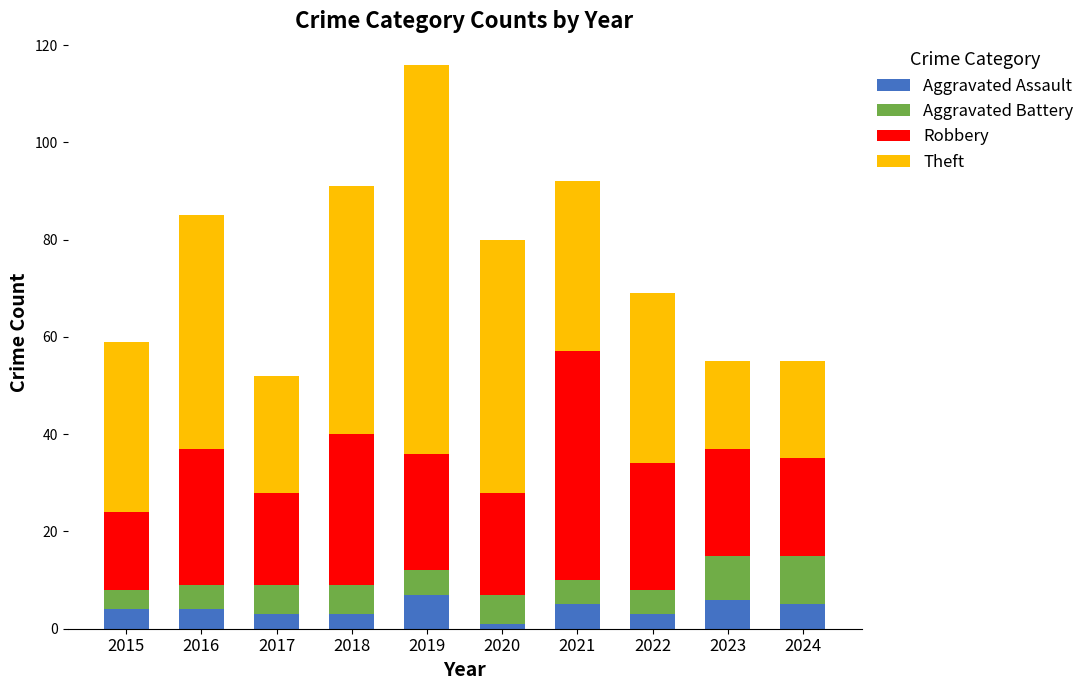

What is the sum of all Aggravated Assault values?

41